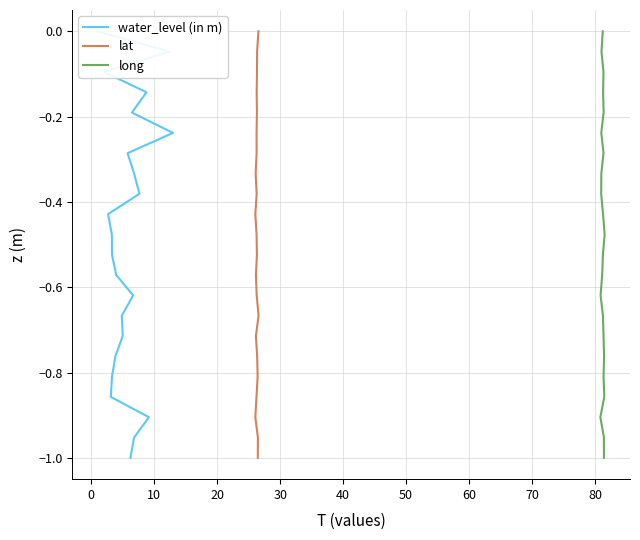

Is this an area chart (filled region under the line)?

No